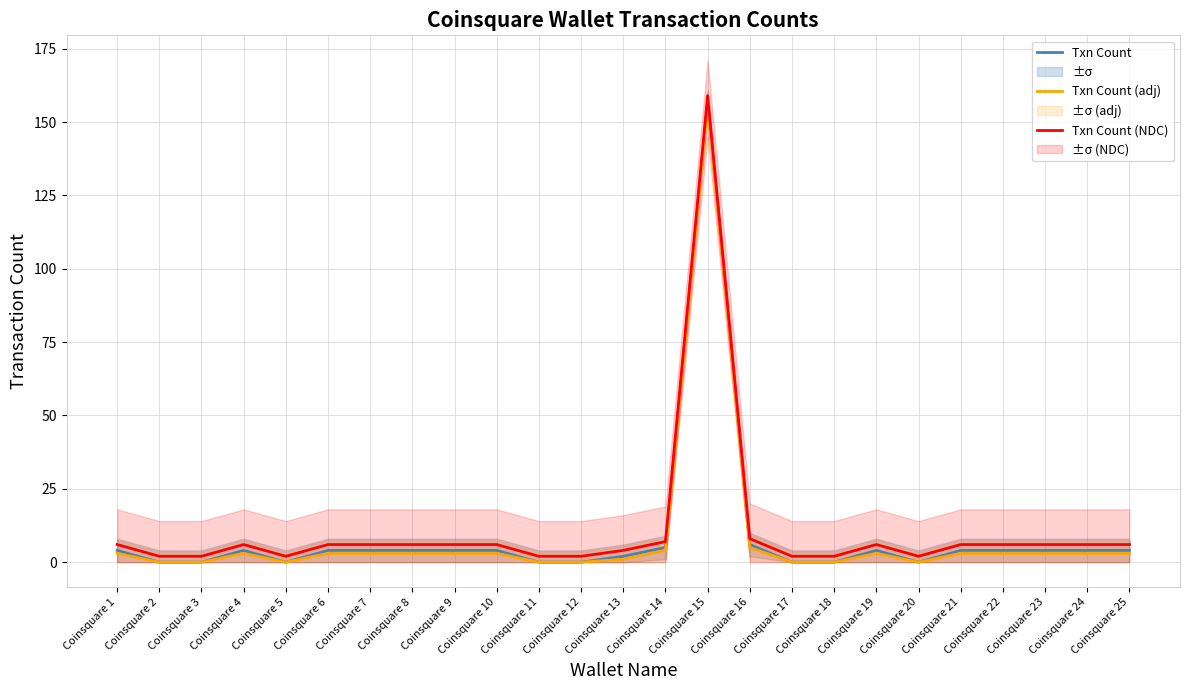

How many lines are shown in the chart?

3